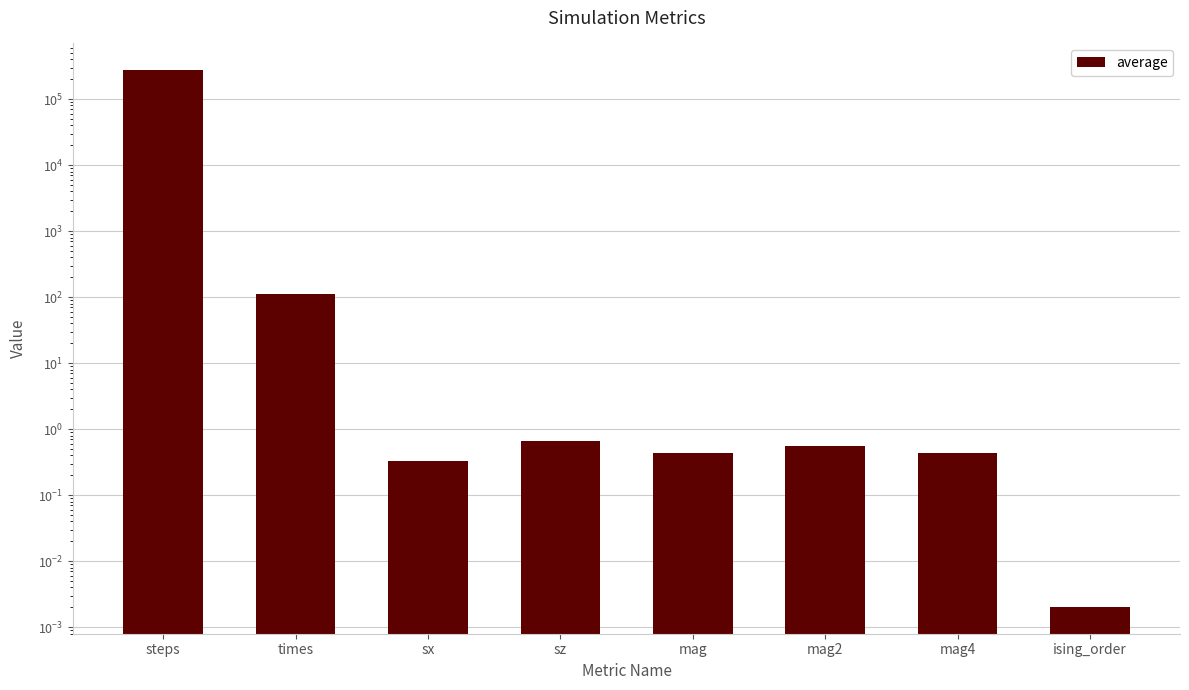

Which label corresponds to the smallest value in the chart?

ising_order